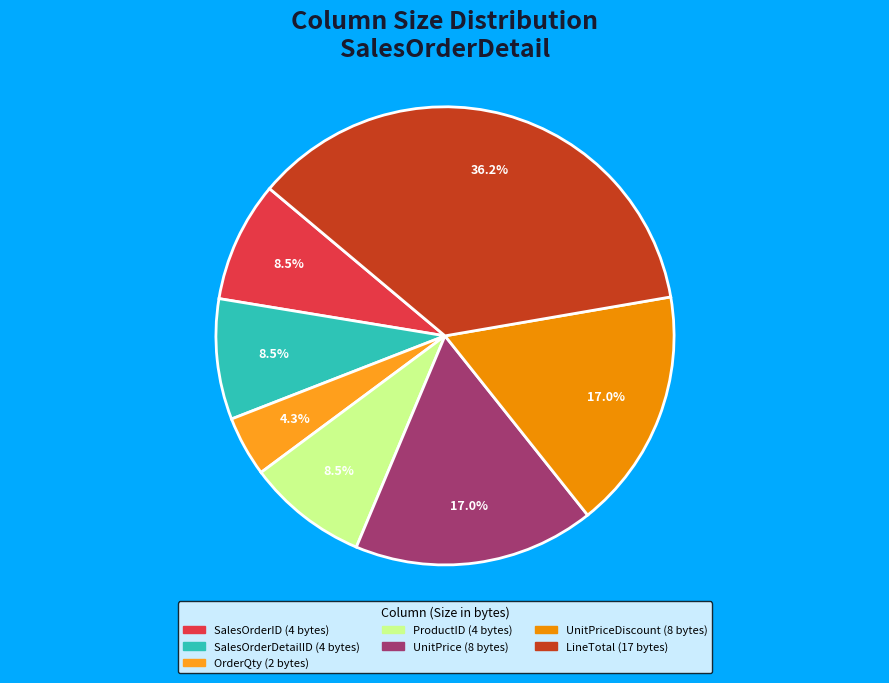

How many segments does this pie chart have?

7